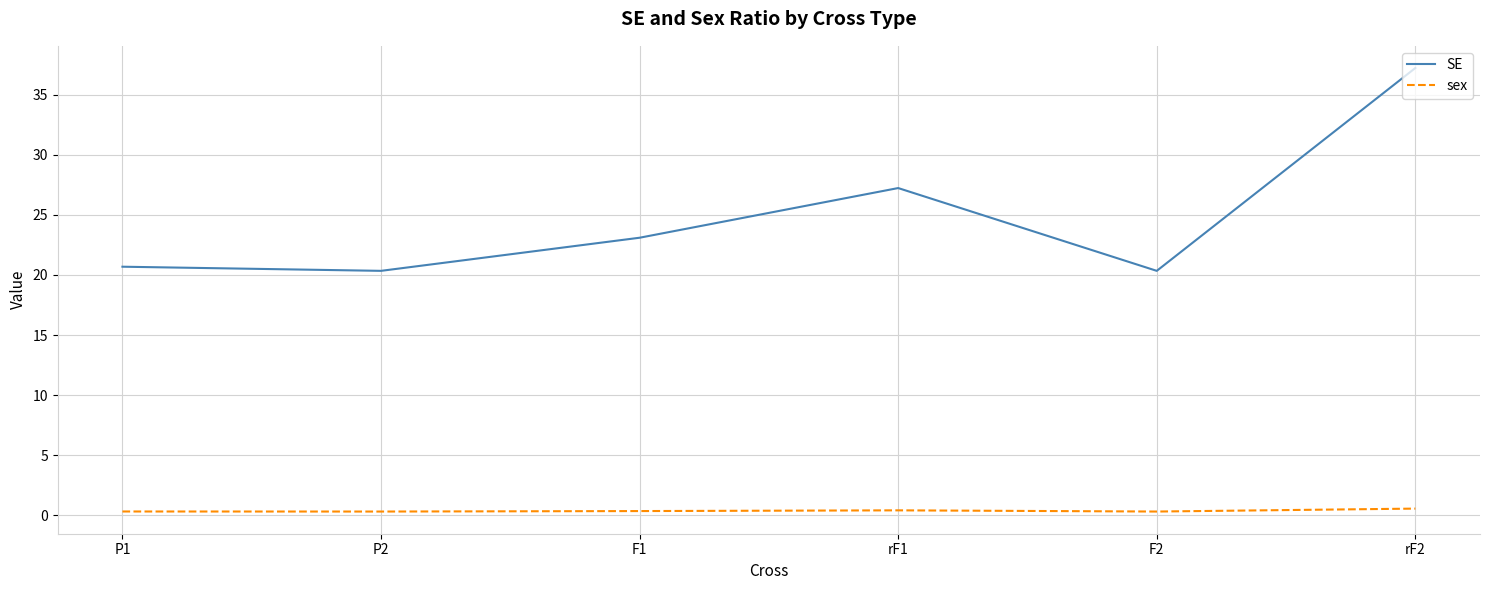

Rank the series by their maximum value, from lowest to highest.

sex, SE